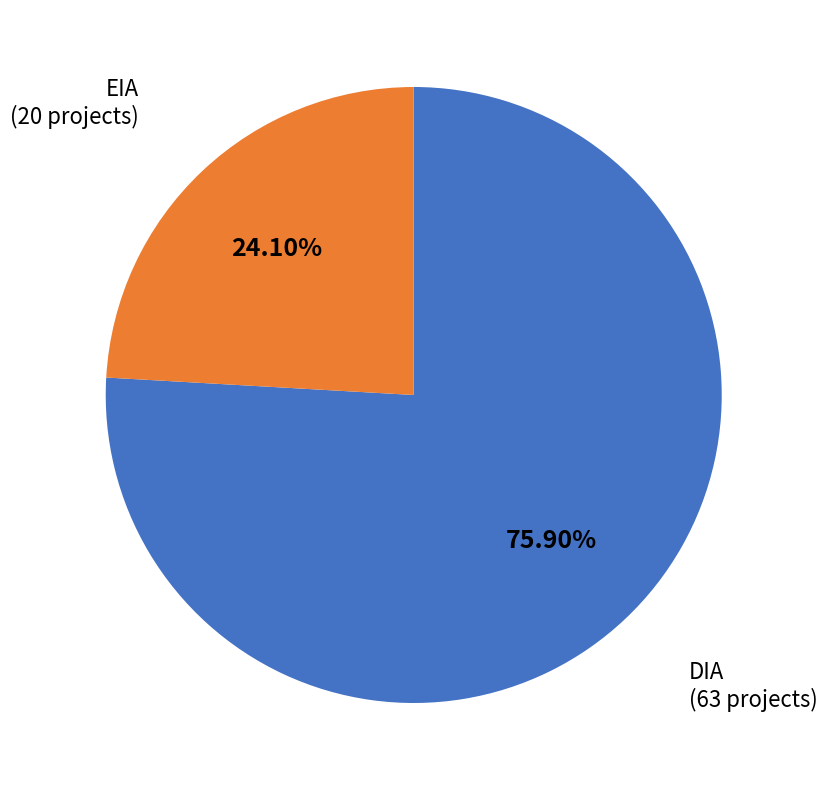

Does any single category account for the majority?

Yes